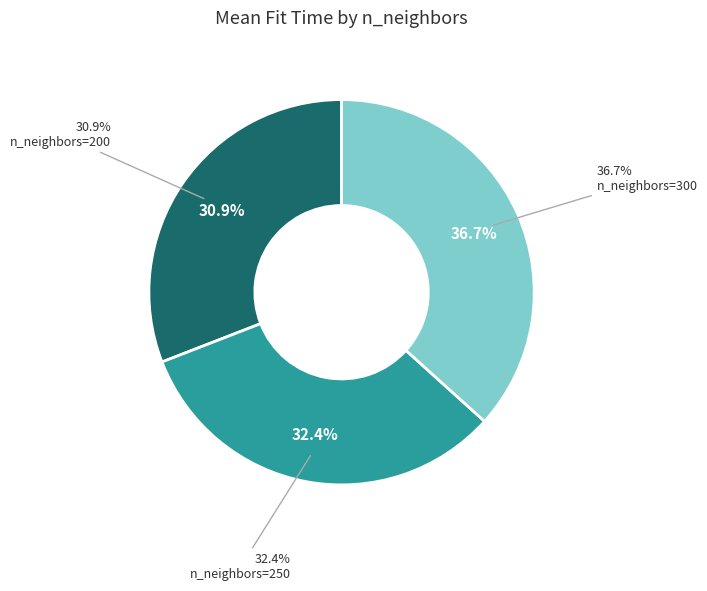

The n_neighbors=200 slice represents 31% of the pie. True or false?

True